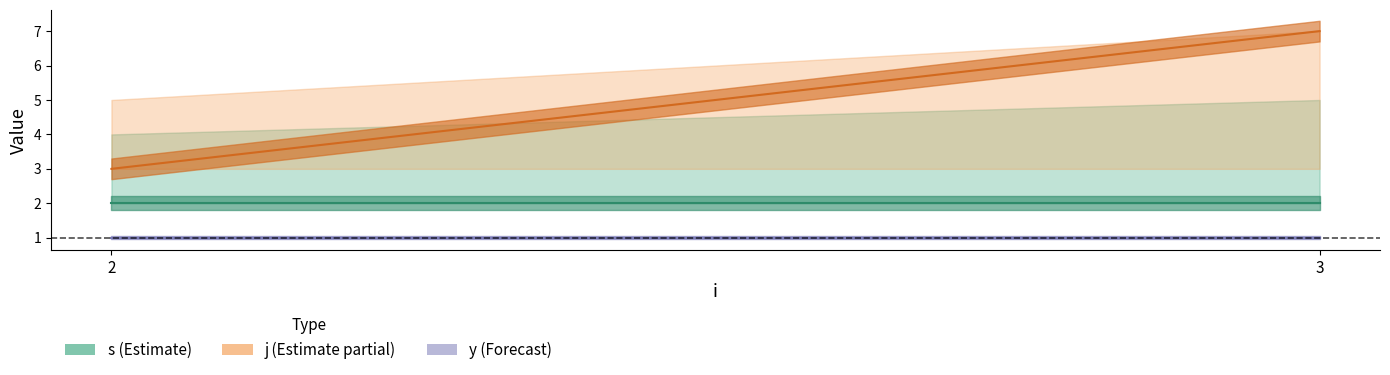

Which has a higher value, 2 or 3?

2